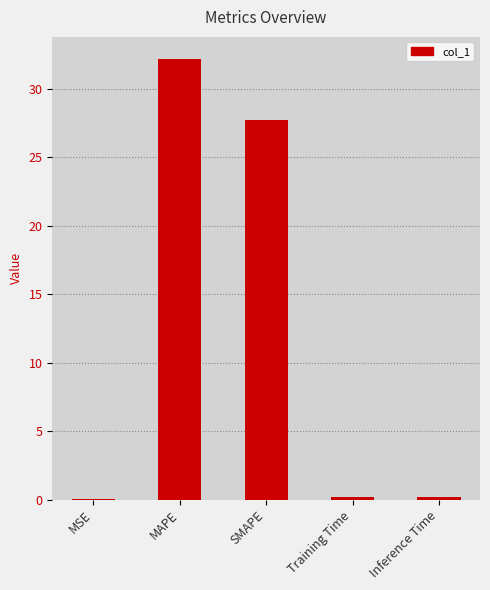

Is it true that the value at Inference Time is 0.2?

True